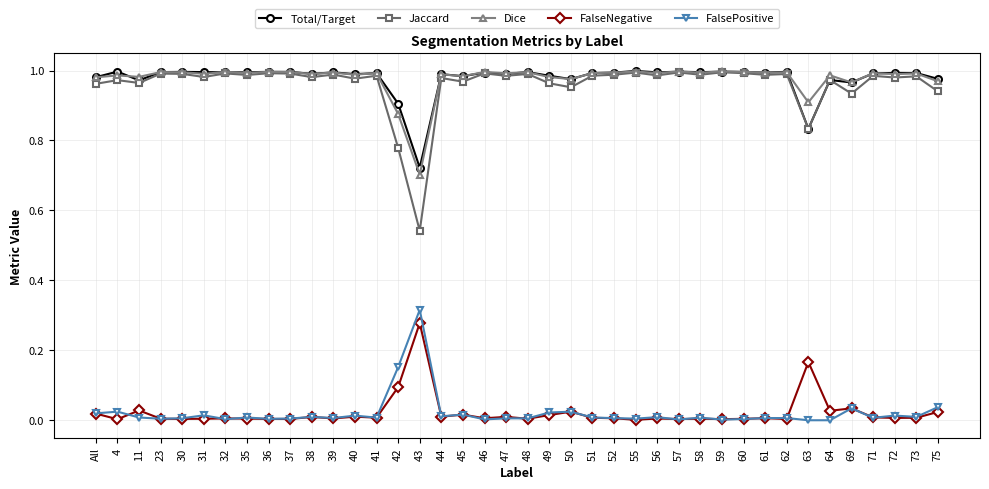

True or false: Jaccard and FalsePositive cross at least once.

False